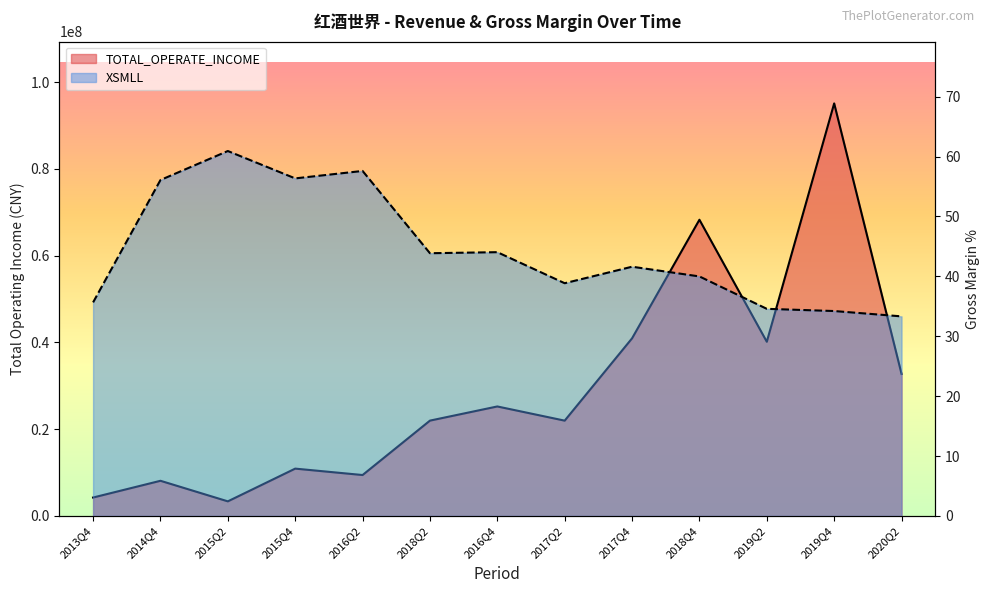

What position from the right is 2018Q4?

4